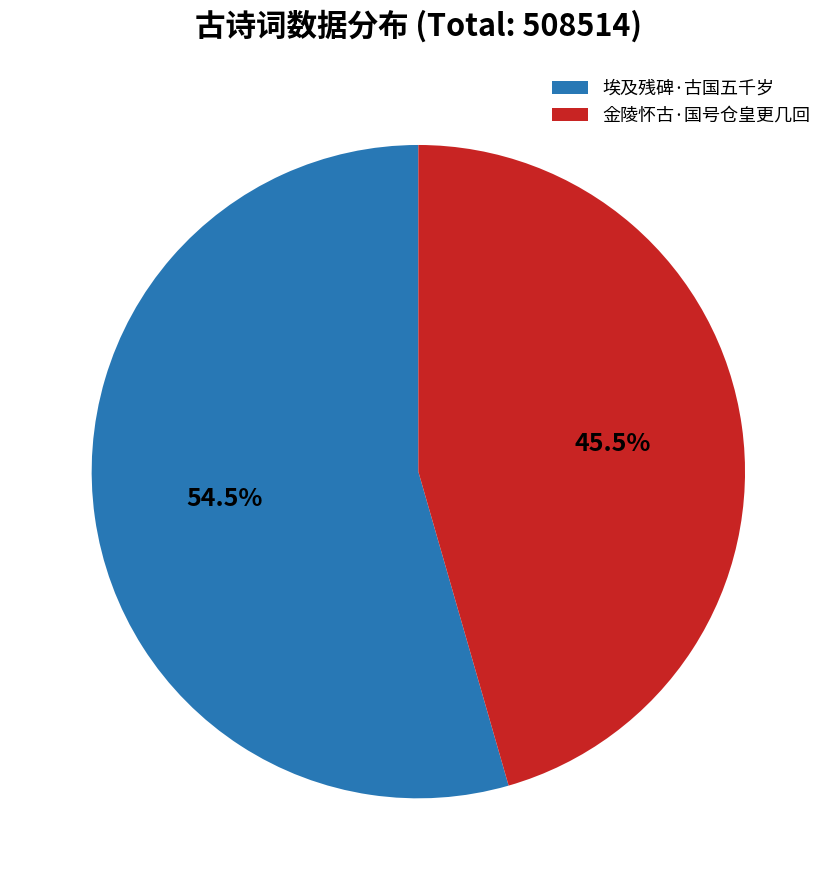

Is 埃及残碑·古国五千岁 the majority of the pie?

Yes